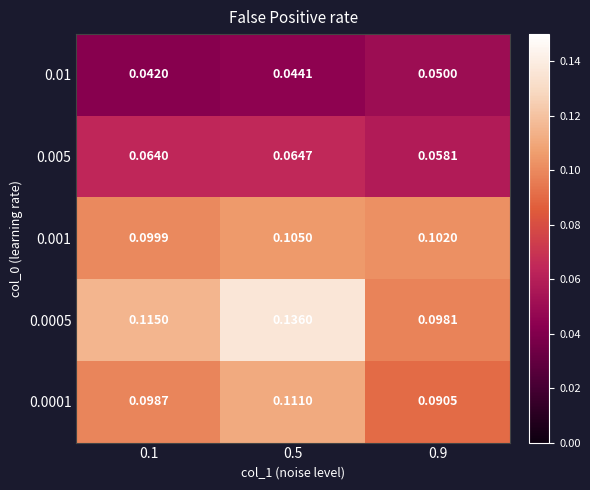

Is the value of 0.0005 at 0.5 greater than the value of 0.001 at 0.9?

Yes